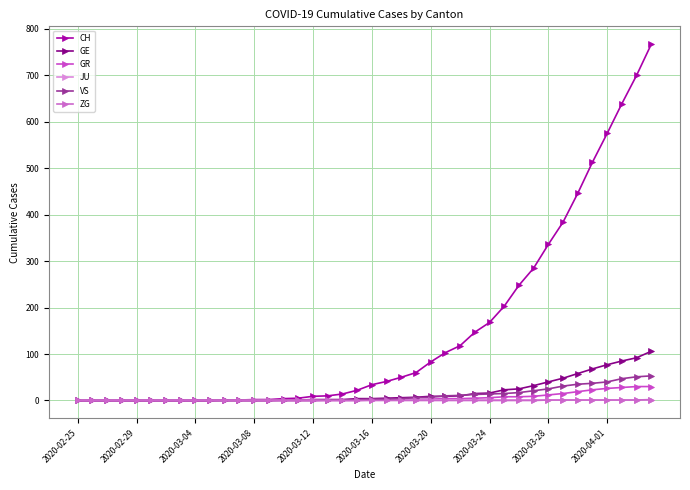

Which series has the widest spread of values?

CH